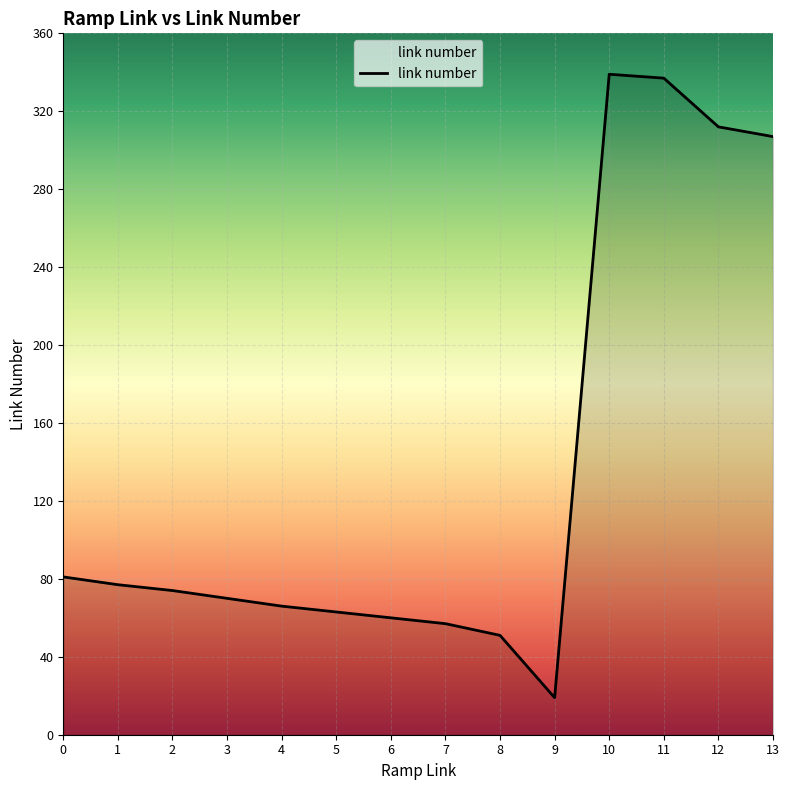

At which category does the data reach its first local valley?

9